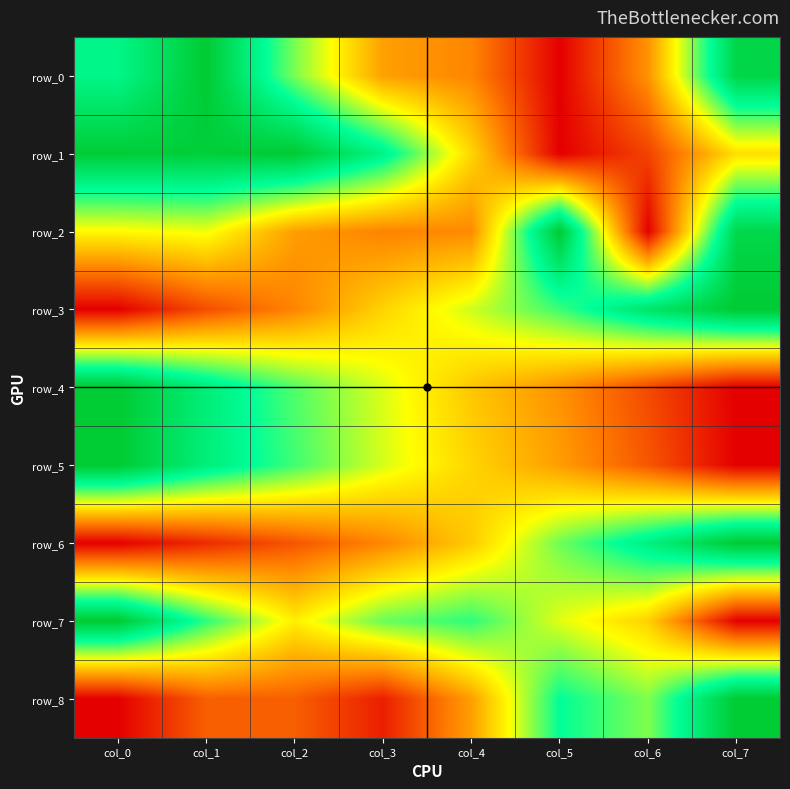

What is the spread (max minus min) of values at col_0?

1.0